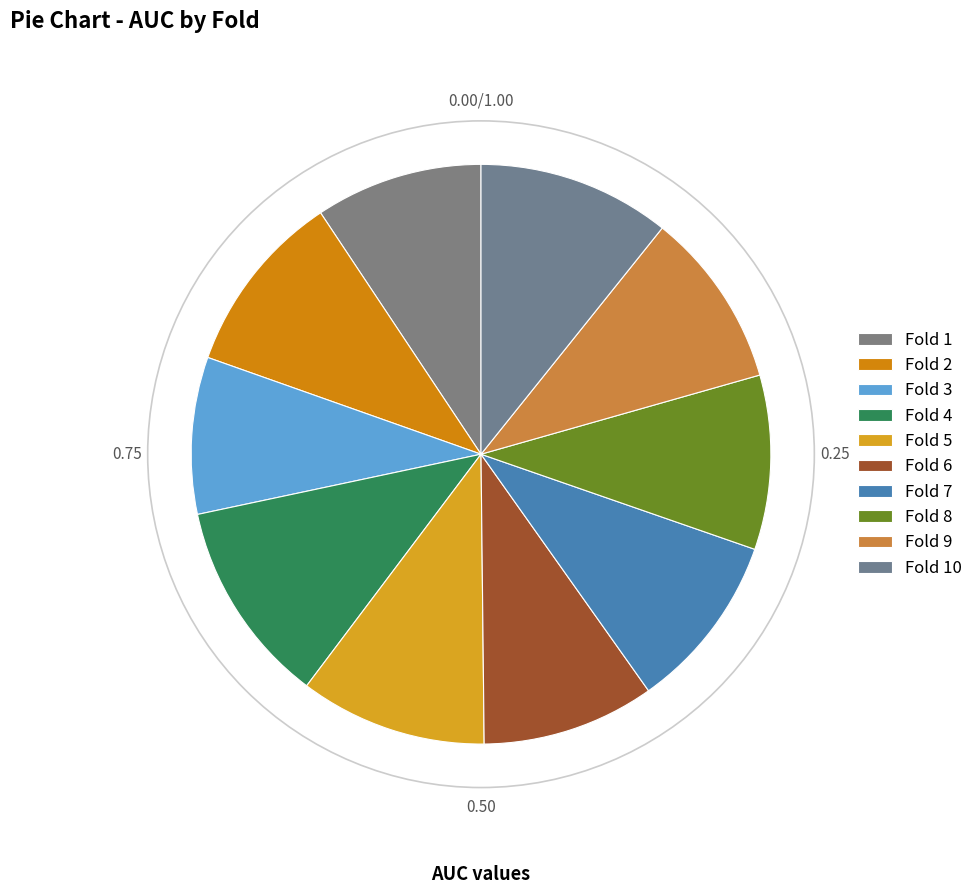

How many slices are in this pie chart?

10